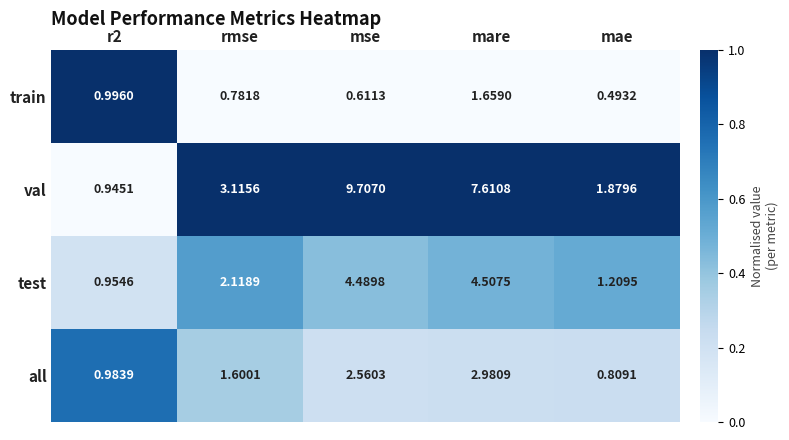

Which label corresponds to the largest value in the chart?

mse